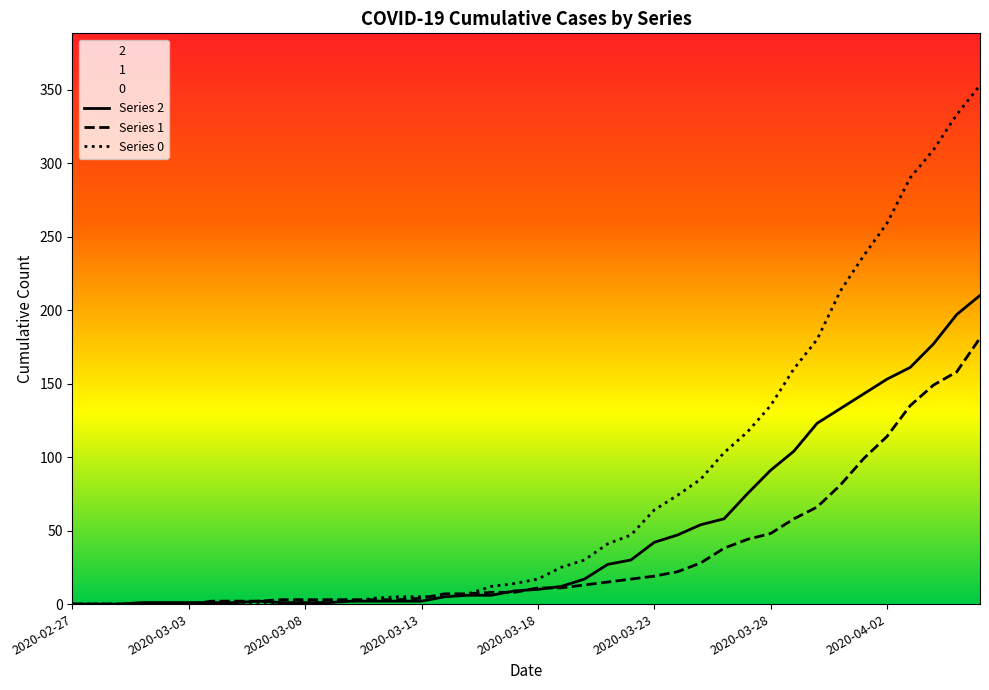

The value of Series 1 at 14 is 4. True or false?

False